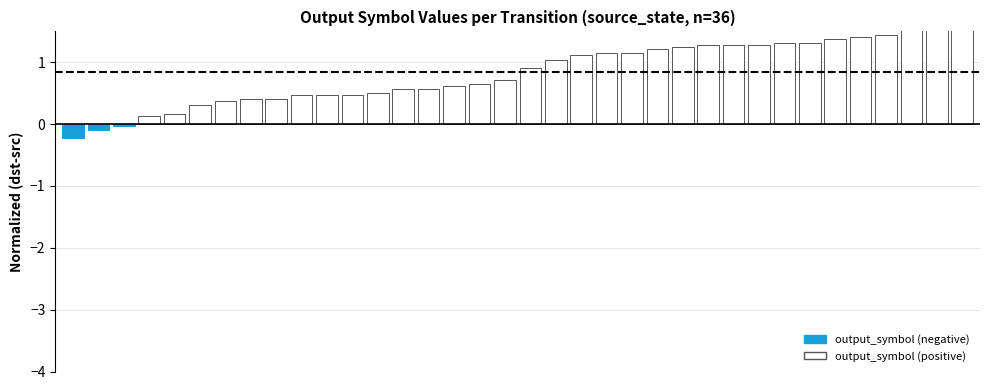

Read the value at 4.

0.2